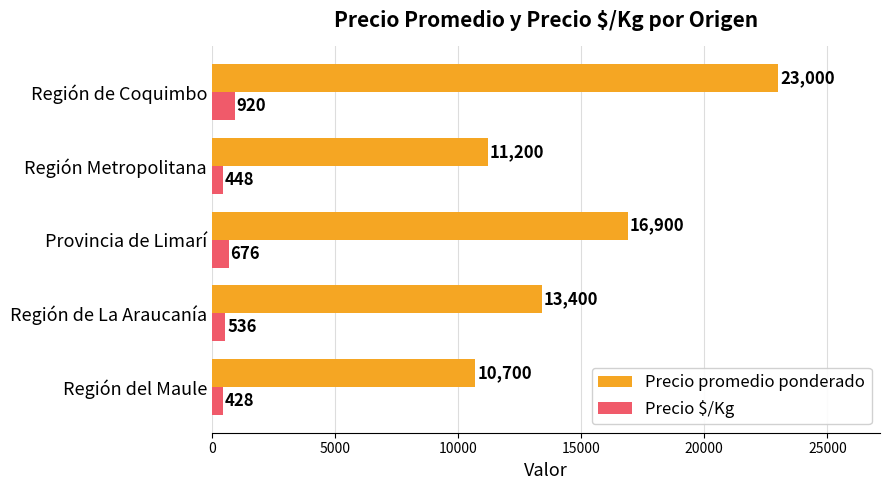

At which label is Precio promedio ponderado closest to 16850?

Provincia de Limarí